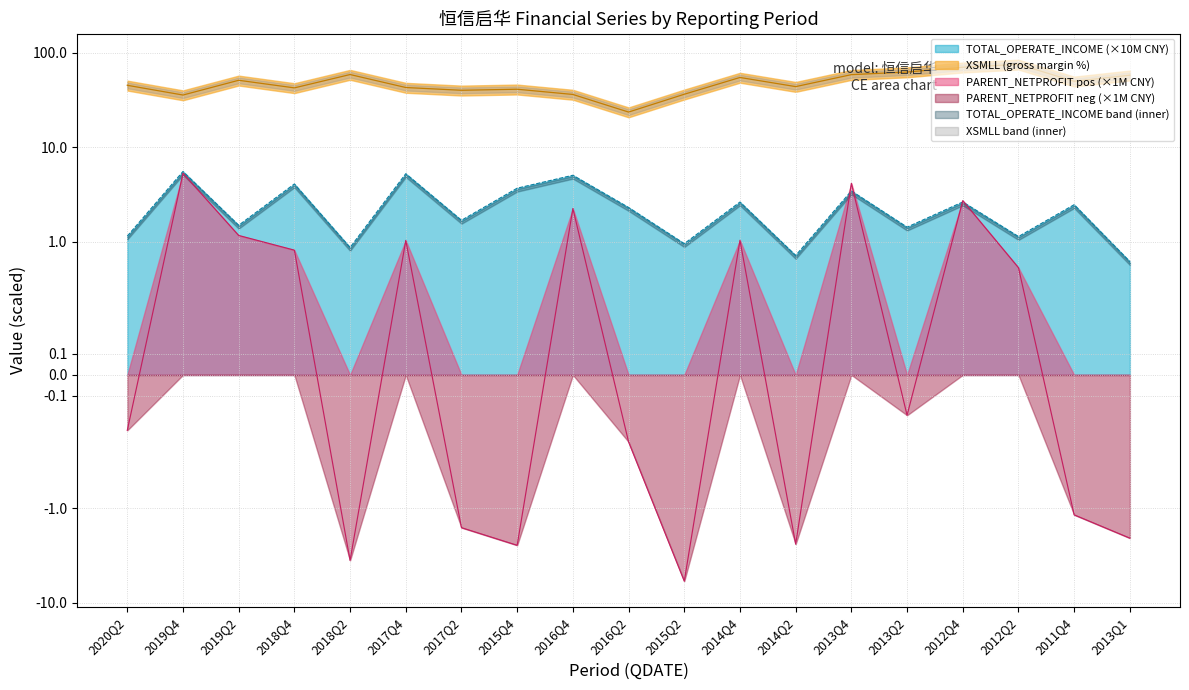

Rank the series by their maximum value, from lowest to highest.

PARENT_NETPROFIT, TOTAL_OPERATE_INCOME, XSMLL